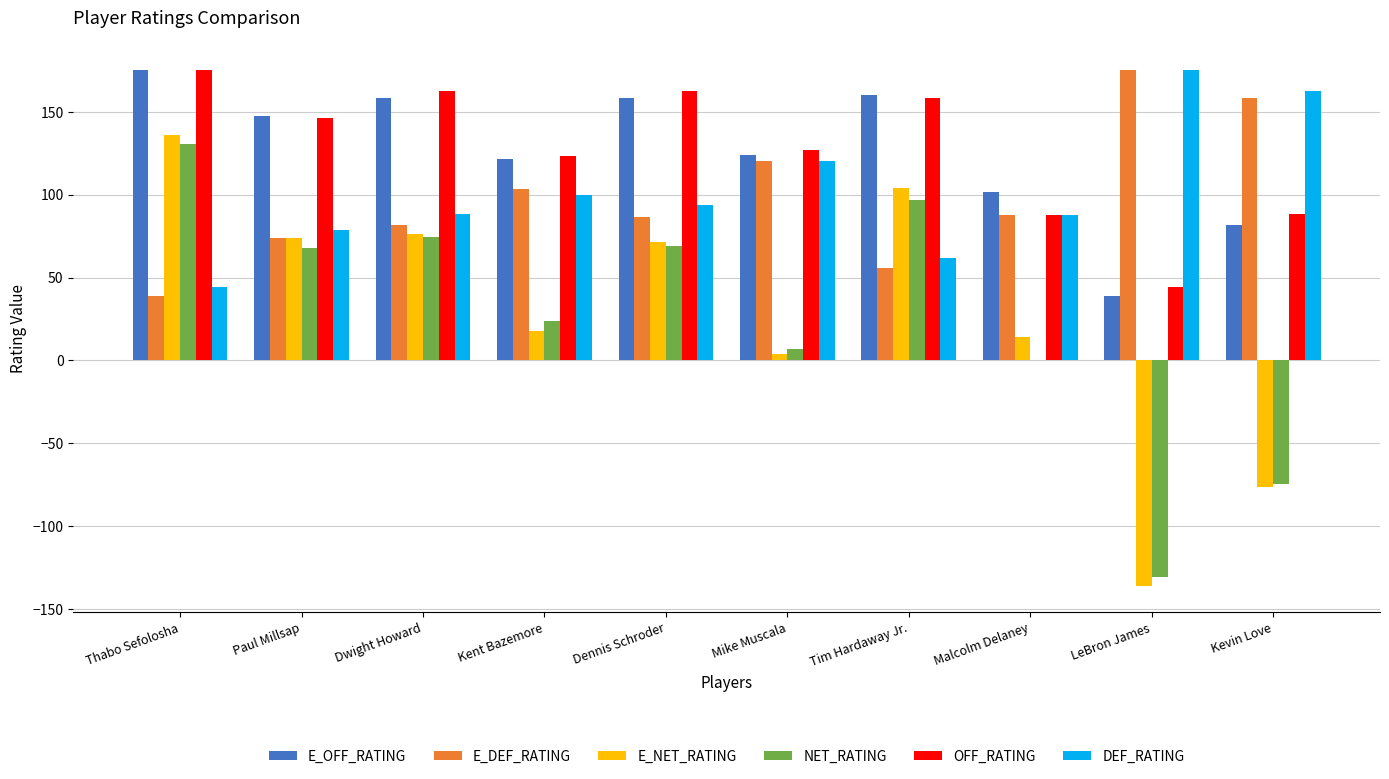

What value does the NET_RATING series have at LeBron James?

-130.6